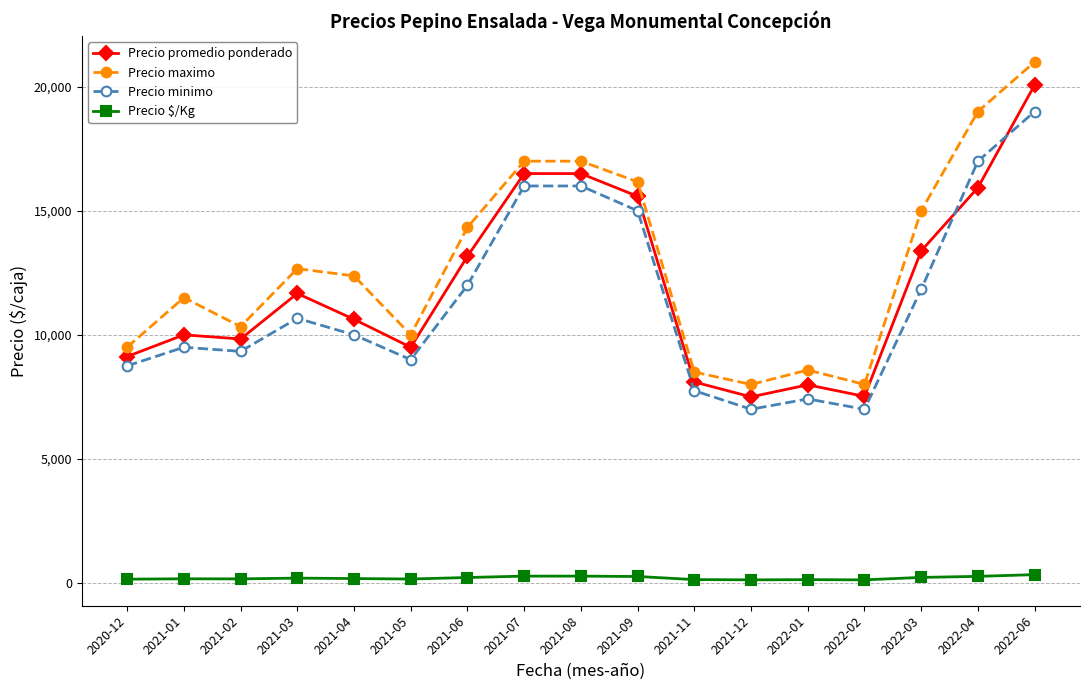

Where is Precio maximo nearest to the value 14500?

2021-06